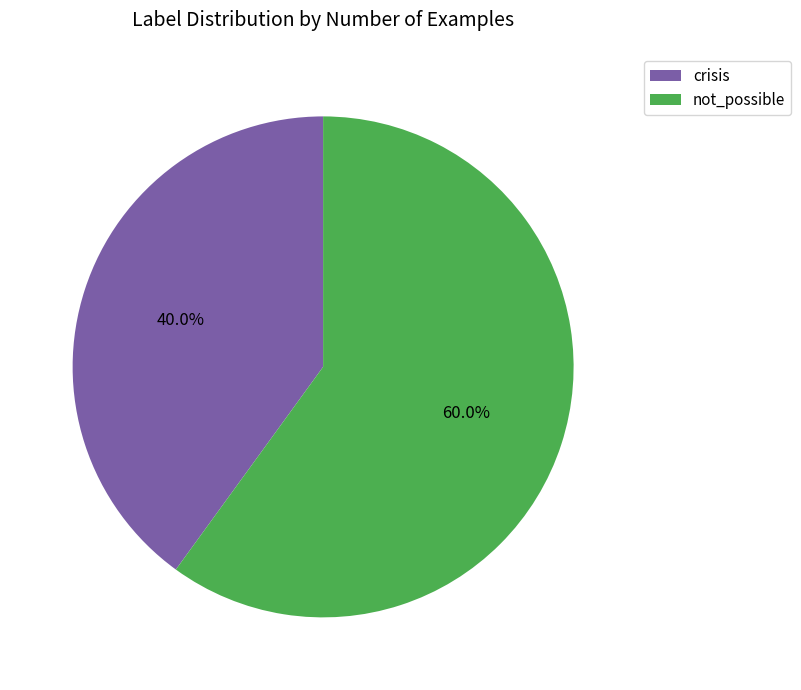

Combined, do not_possible and crisis account for over 50%?

Yes